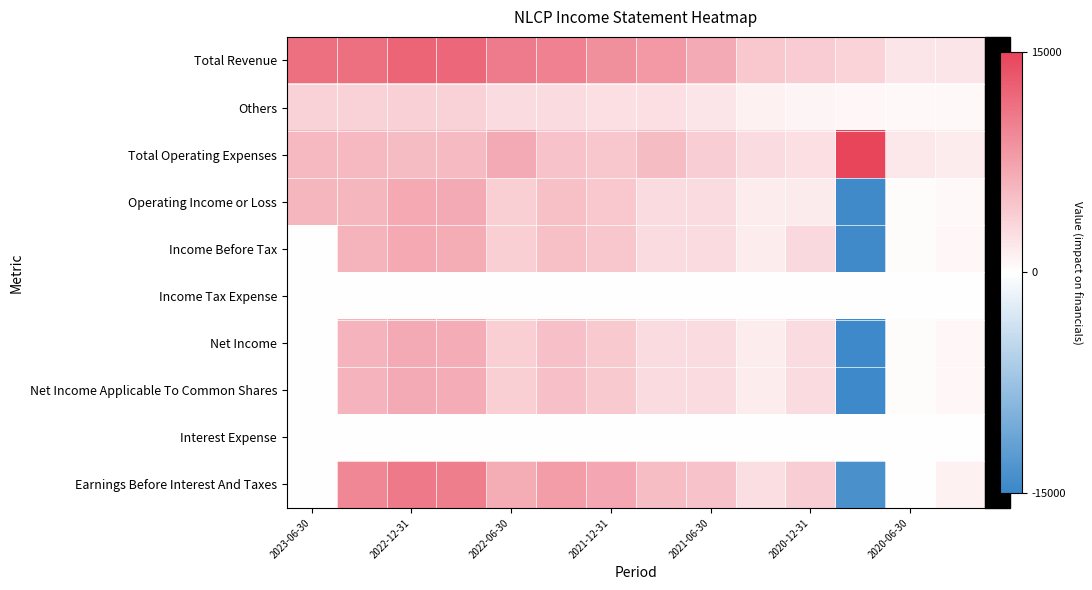

Which category has the highest value across all series?

11